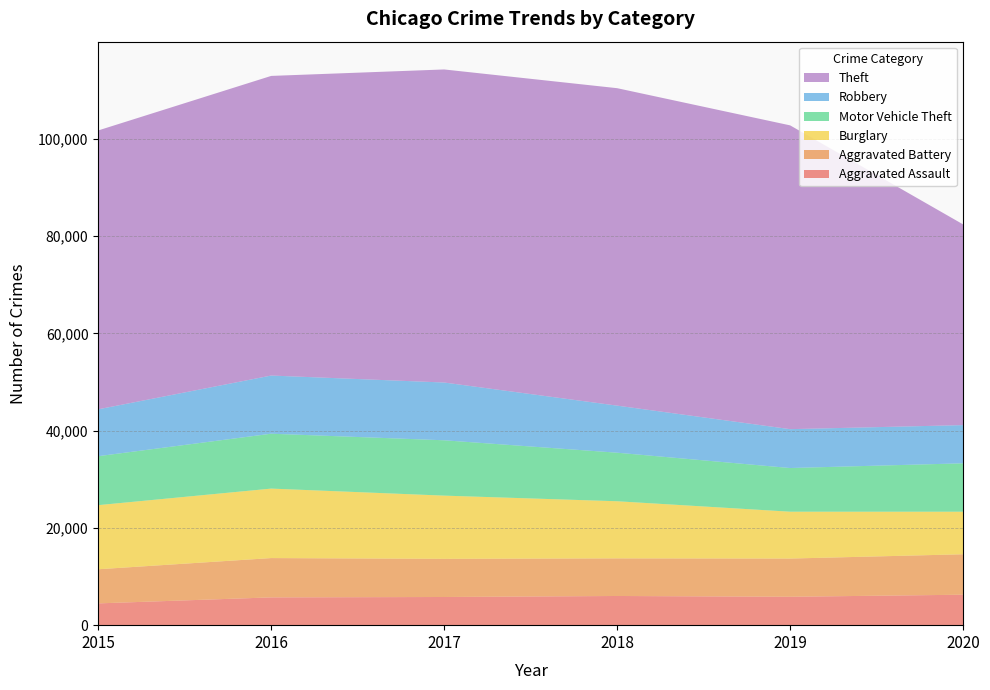

Reading left to right, transcribe all the data shown in this chart.

Aggravated Assault: 2015=4480	2016=5712	2017=5793	2018=6001	2019=5840	2020=6263
Aggravated Battery: 2015=7018	2016=8085	2017=7845	2018=7735	2019=7857	2020=8317
Burglary: 2015=13184	2016=14289	2017=13001	2018=11746	2019=9638	2020=8752
Motor Vehicle Theft: 2015=10068	2016=11286	2017=11380	2018=9983	2019=8978	2020=9952
Robbery: 2015=9638	2016=11960	2017=11880	2018=9679	2019=7994	2020=7854
Theft: 2015=57347	2016=61617	2017=64378	2018=65281	2019=62472	2020=41274